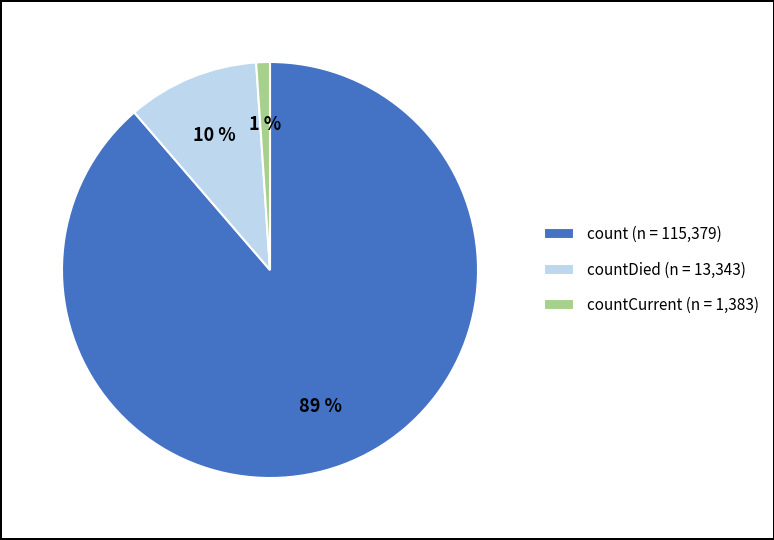

The countCurrent (n = 1,383) slice represents 1% of the pie. True or false?

True